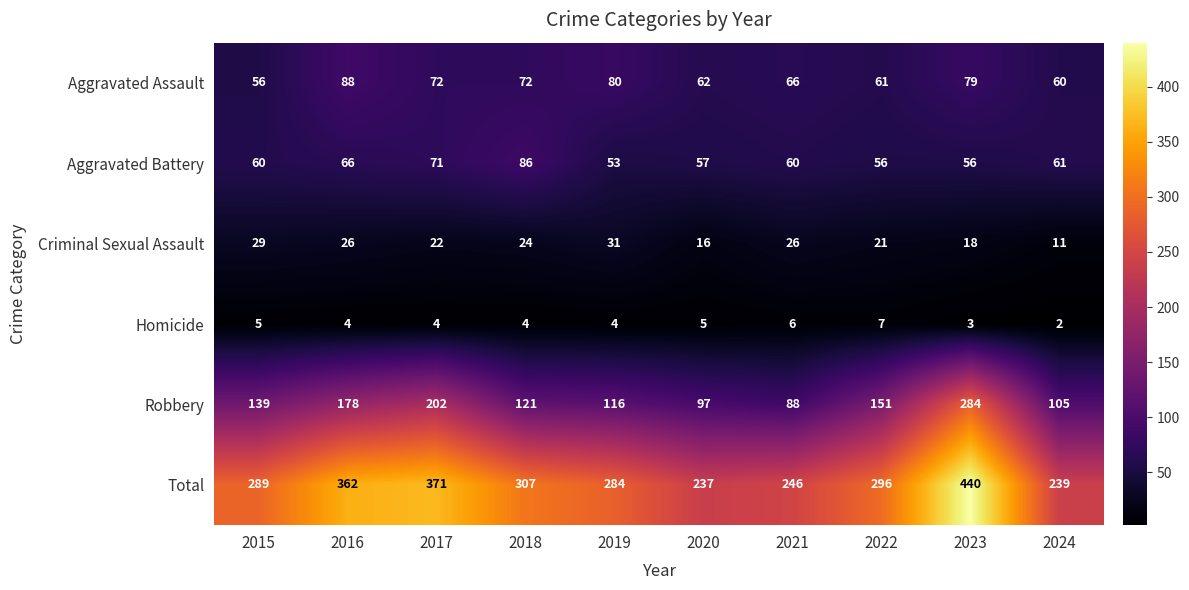

What is the maximum value for Criminal Sexual Assault?

31